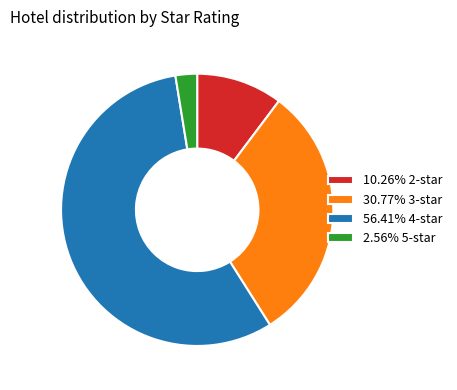

Approximately how many times larger is the value at 30.77% 3-star compared to 2.56% 5-star?

12.0